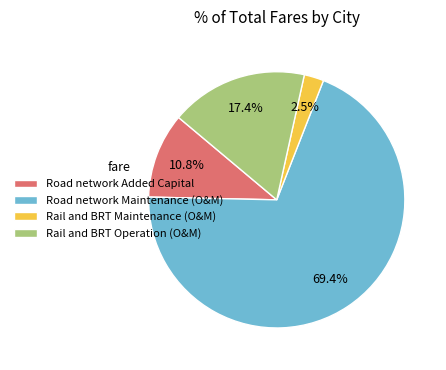

Which category has the biggest portion of the pie?

Road network Maintenance (O&M)